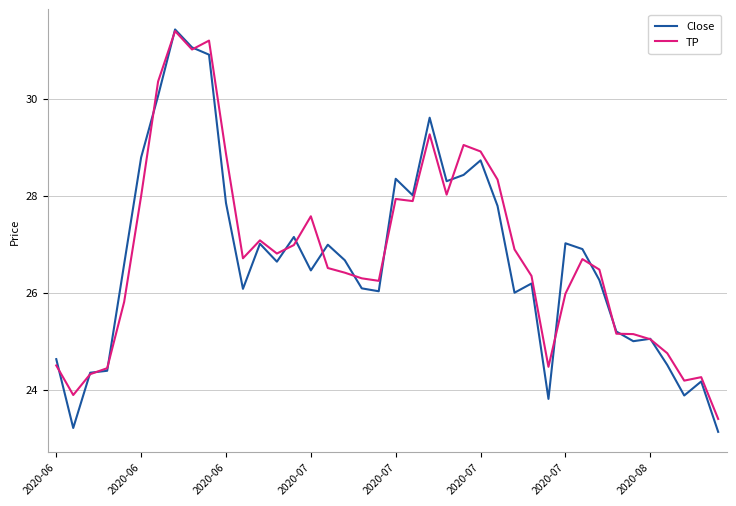

Which series has the widest spread of values?

Close